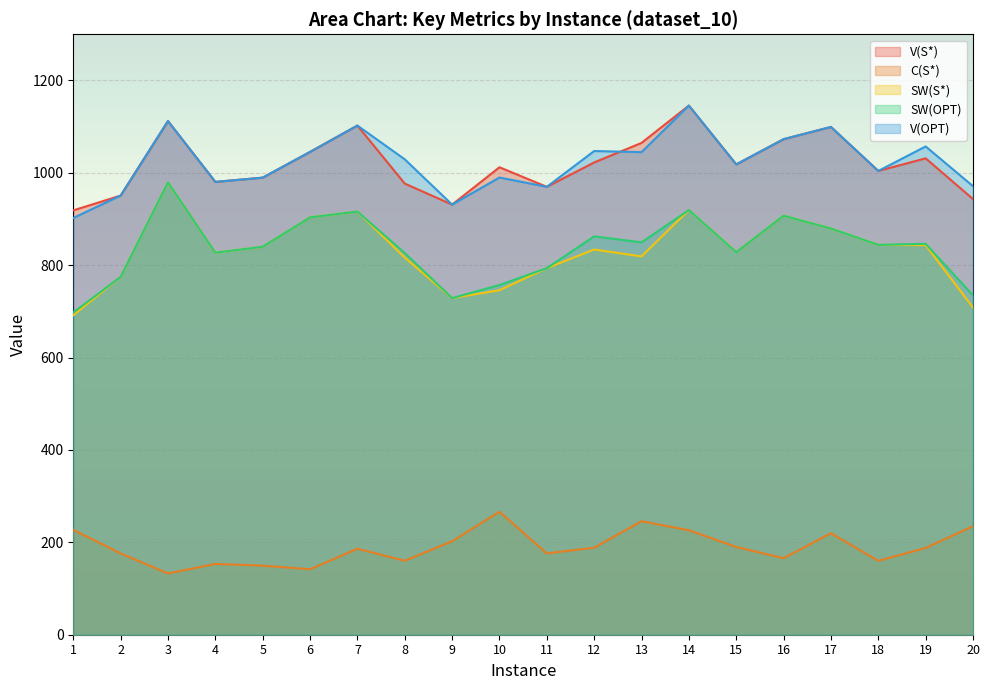

Reading right to left, transcribe all the data shown in this chart.

V(S*): 943.3	1031.4	1004.1	1099.4	1072.9	1018.3	1145.6	1064.9	1022.5	969.7	1012.1	931.2	976.8	1102.4	1045.4	989.6	980.4	1112.1	950.8	918.7
C(S*): 234.9	188.0	160.0	219.8	165.7	190.1	226.2	245.8	188.5	176.1	266.3	202.4	160.2	186.2	141.7	149.6	153.3	132.7	176.0	227.0
SW(S*): 708.3	843.5	844.1	879.5	907.2	828.2	919.4	819.1	834.0	793.7	745.8	728.9	816.5	916.2	903.6	840.1	827.2	979.4	774.8	691.7
SW(OPT): 734.7	846.4	844.1	879.5	907.2	828.2	919.4	849.5	862.5	793.7	757.2	728.9	826.4	916.2	903.6	840.1	827.2	979.4	774.8	697.7
V(OPT): 971.1	1057.2	1004.1	1099.4	1072.9	1018.3	1145.6	1044.8	1047.3	969.7	989.9	931.2	1029.3	1102.4	1045.4	989.6	980.4	1112.1	950.8	902.4